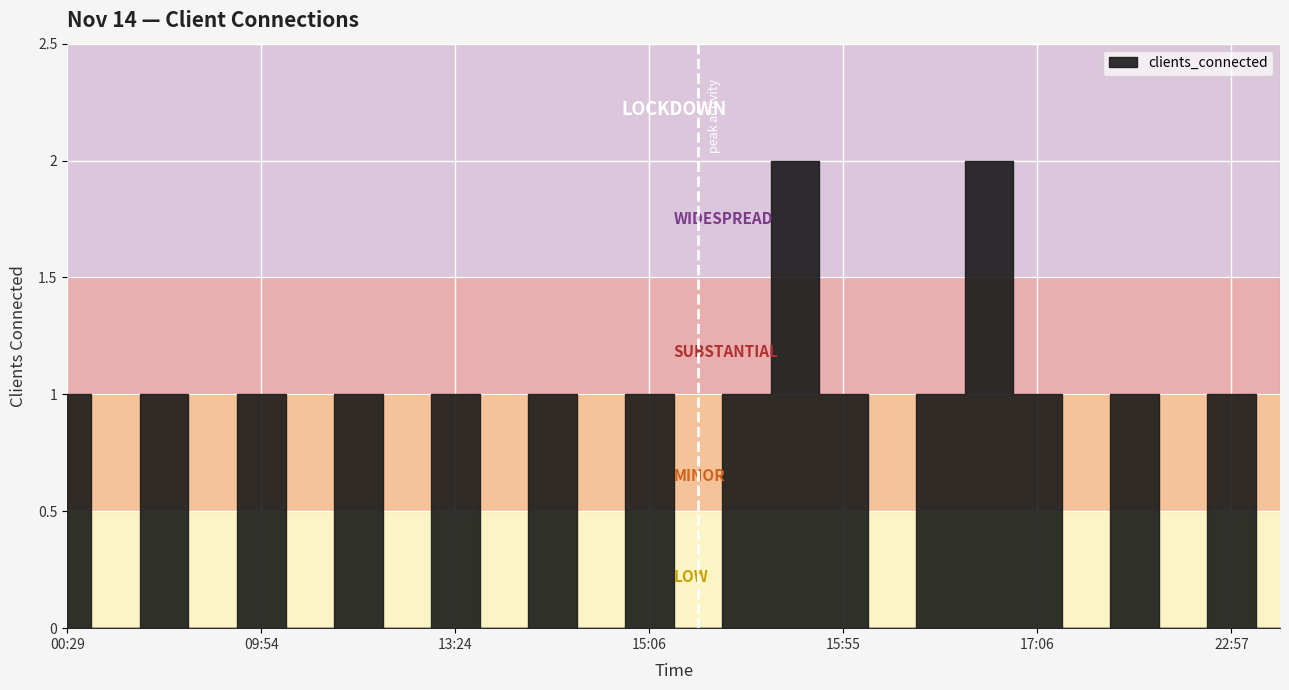

What is the label of the 19th point from the right?

13:14